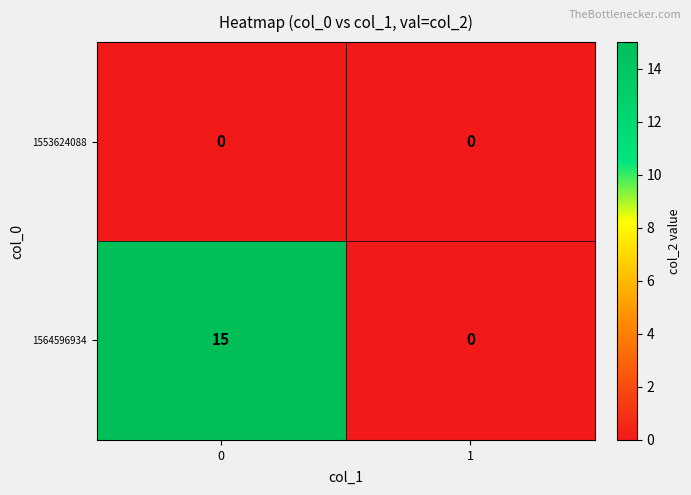

Which series has the largest total across all categories?

1564596934